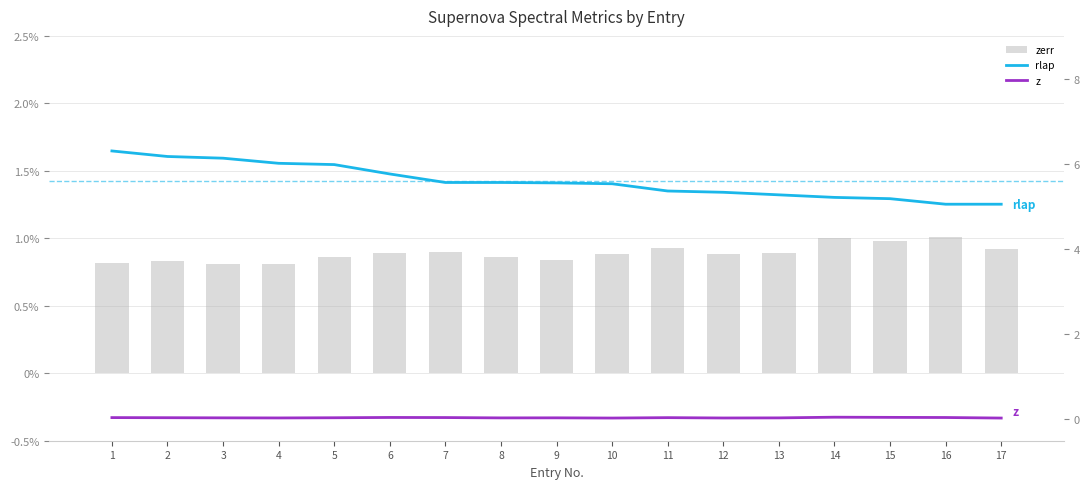

What is the difference between the highest and lowest values at 6?

5.8